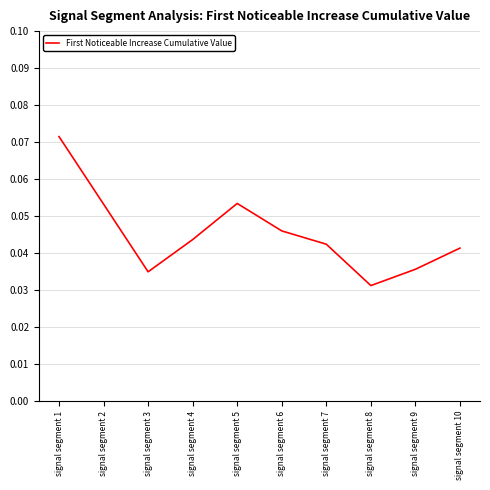

Does the chart display data point markers on the line(s)?

No